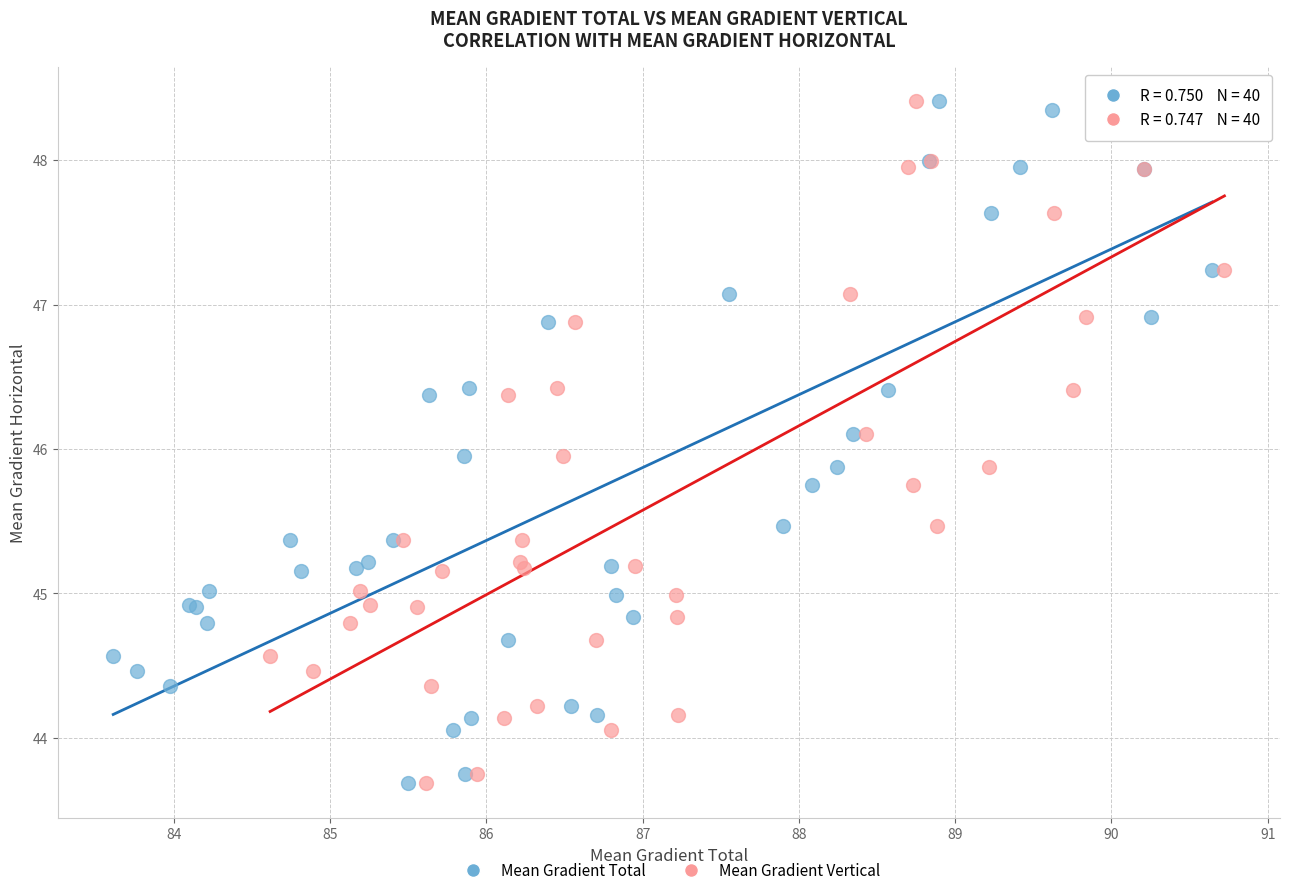

What are all the series names shown in the legend?

Mean Gradient Total, Mean Gradient Vertical